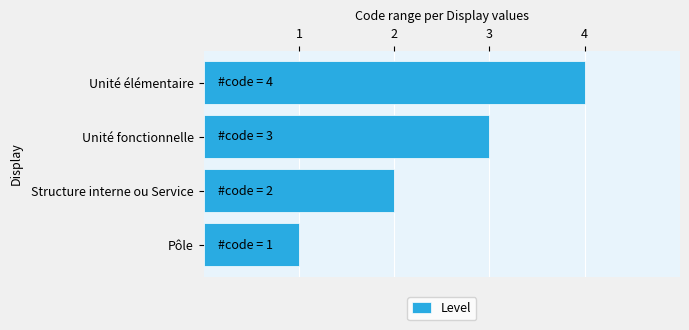

Approximately how many times larger is the value at Unité fonctionnelle compared to Pôle?

3.0